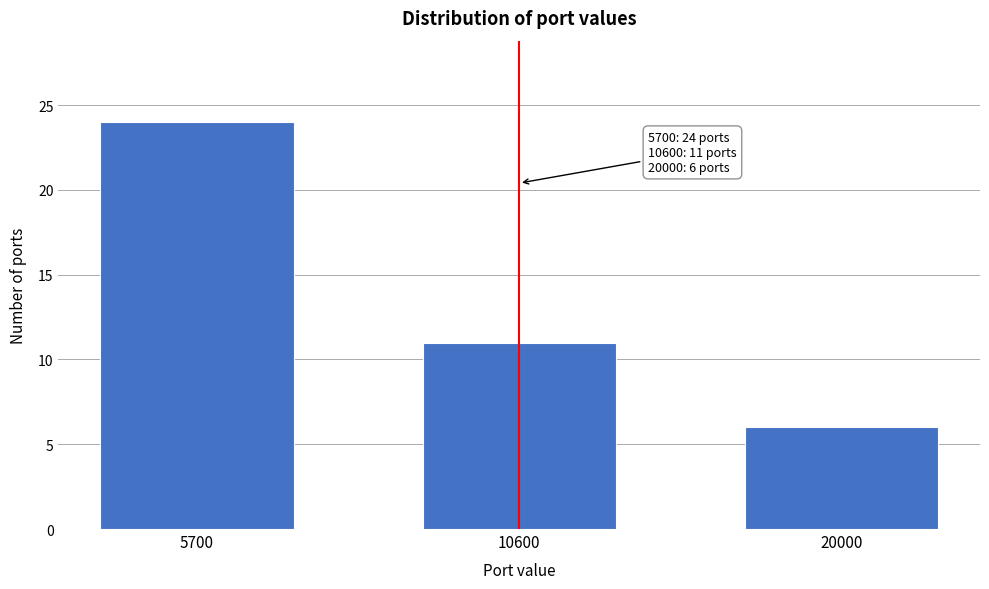

Reading right to left, extract all data points from this chart.

20000=6	10600=11	5700=24